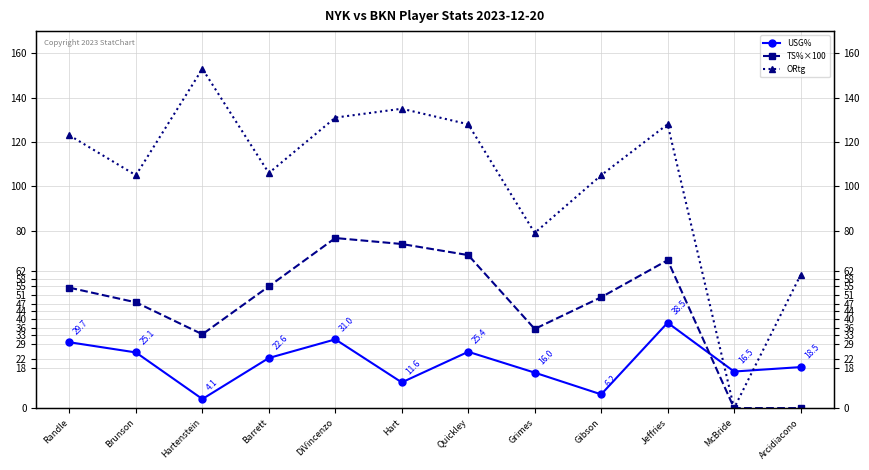

Is the value of ORtg at McBride greater than the value of USG% at DiVincenzo?

No